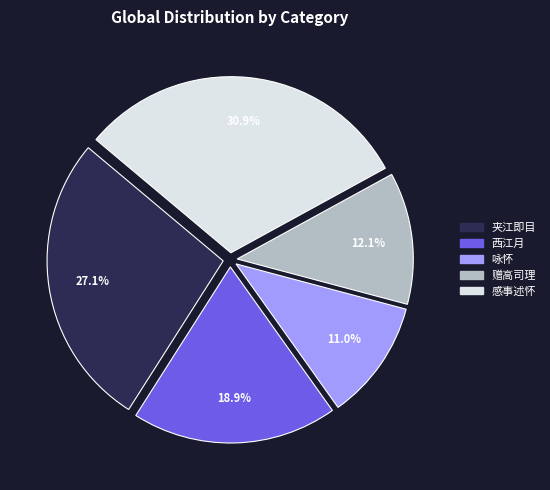

Is there any slice that represents more than half of the pie?

No